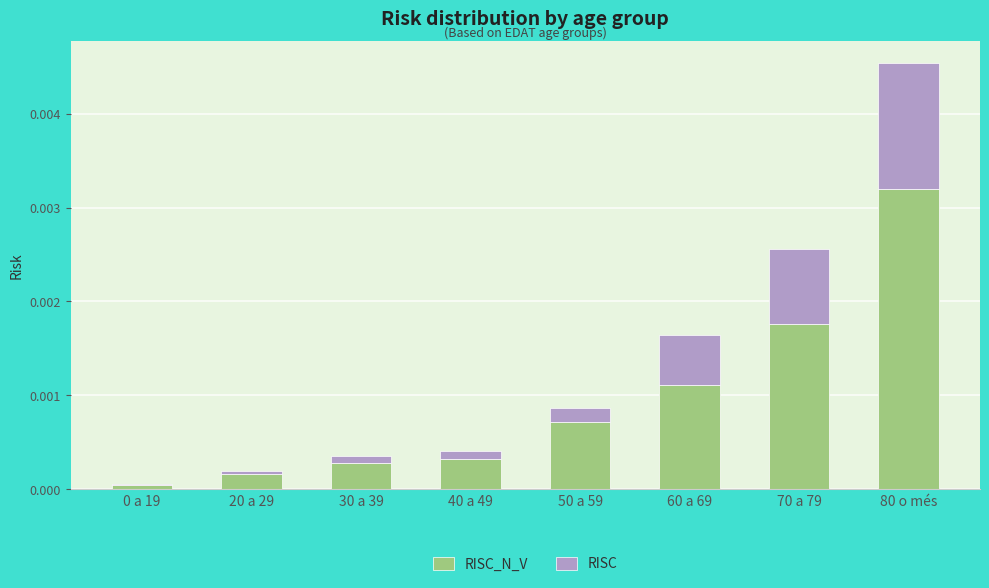

The value of RISC_N_V at 0 a 19 is 0.0. True or false?

True